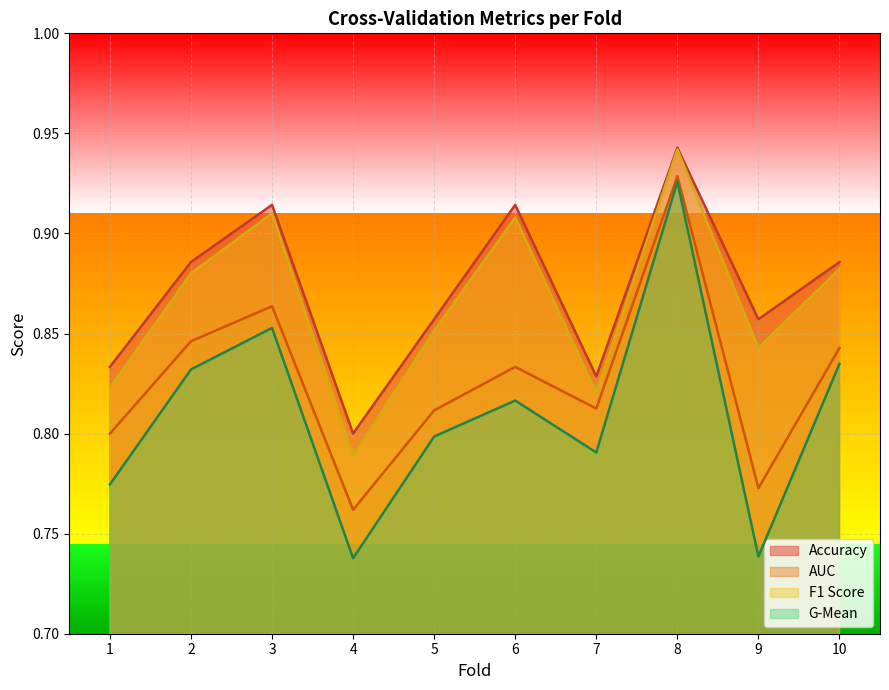

True or false: auc has a value of 0.9 at 8.

True